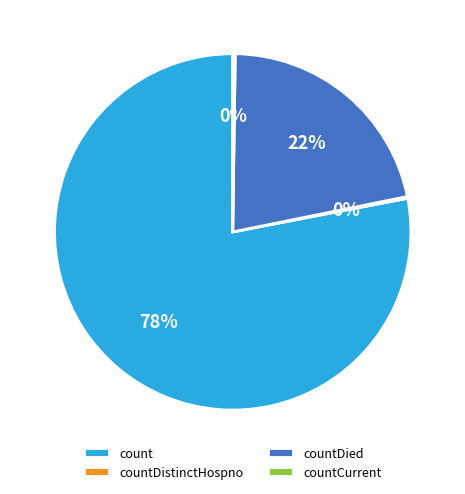

To the nearest percent, what is the difference between the largest and smallest slice percentages?

78%